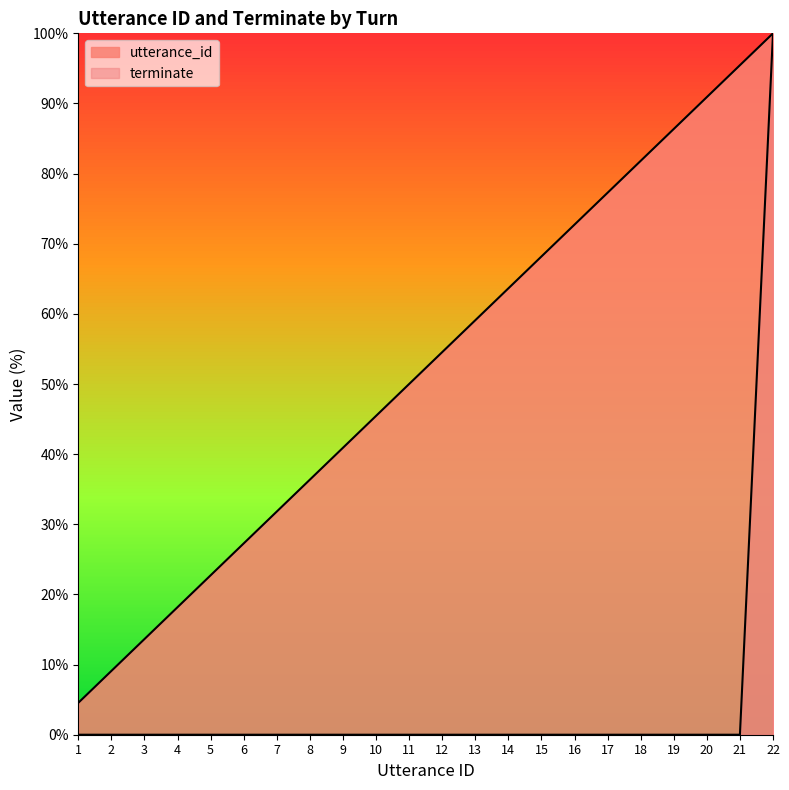

At which category is the sum across all series the highest?

22